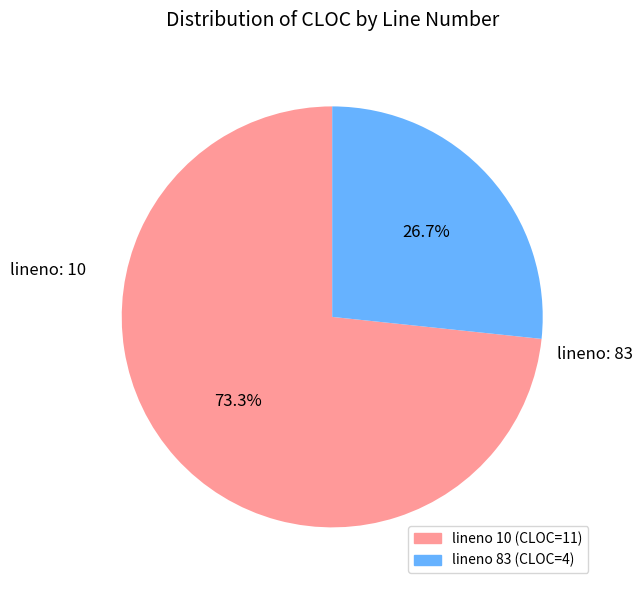

Is there a majority slice in this chart?

Yes